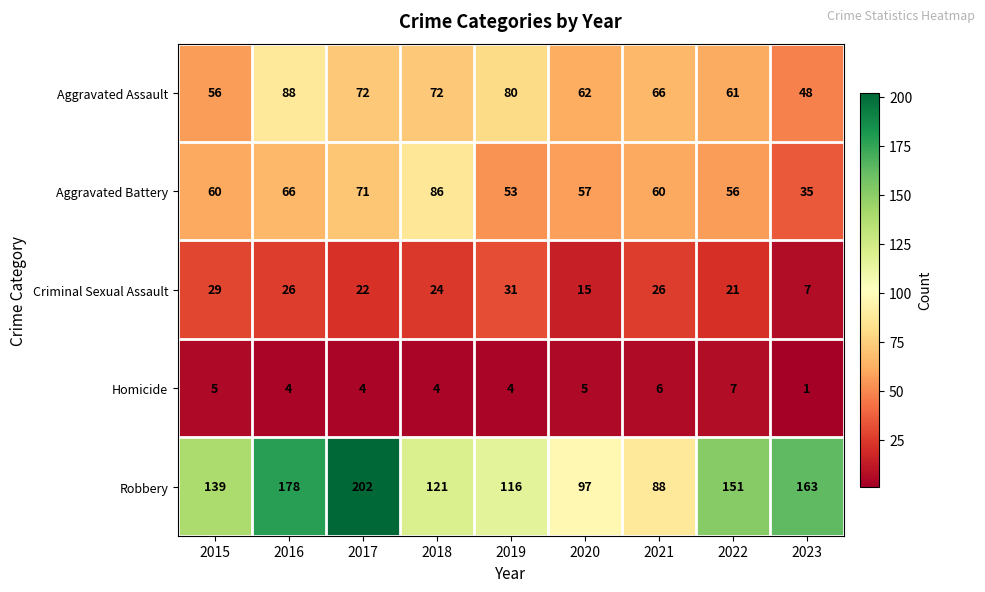

What is the sum of the Aggravated Assault values at 2023 and 2019?

128